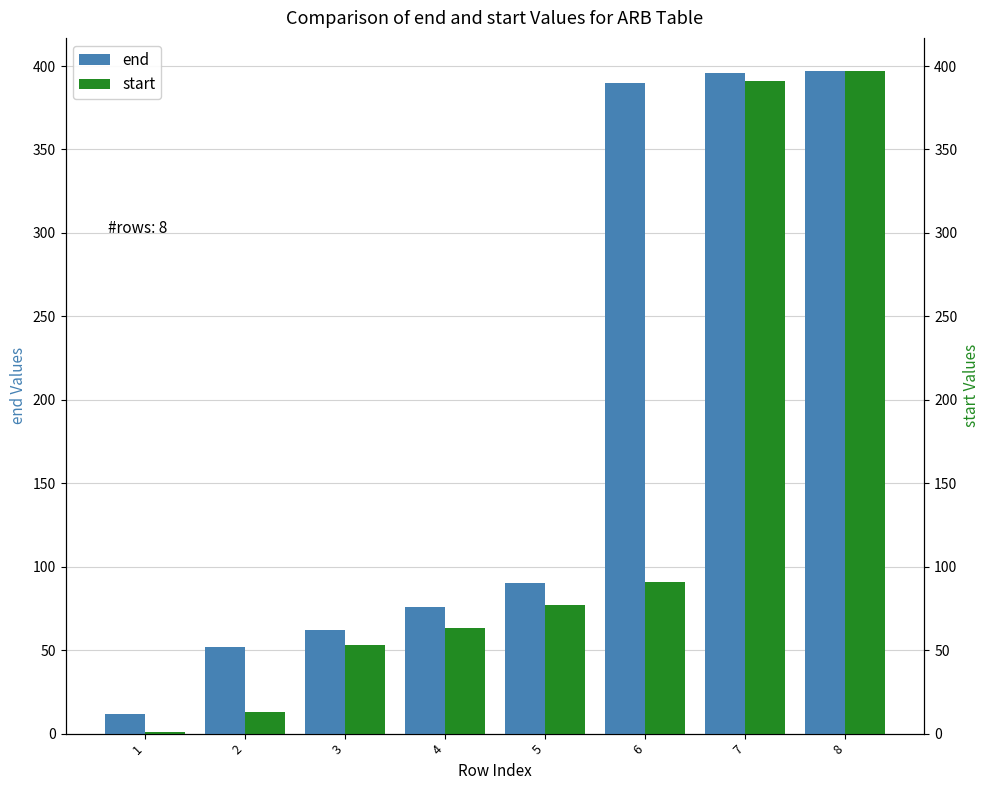

List the series in order of their peak value, highest first.

end, start